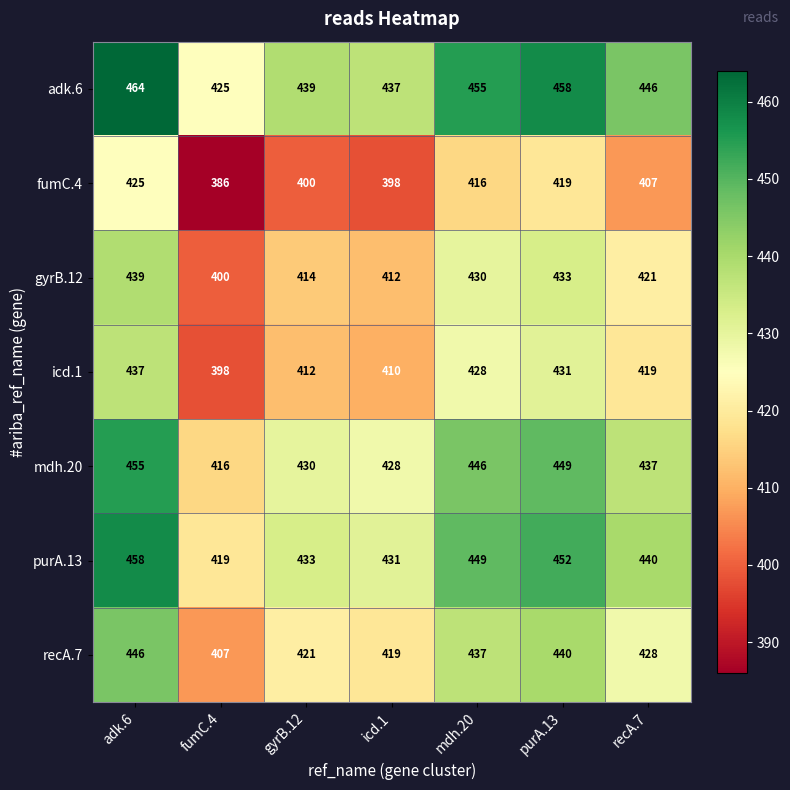

What is the total value across all series at adk.6?

3124